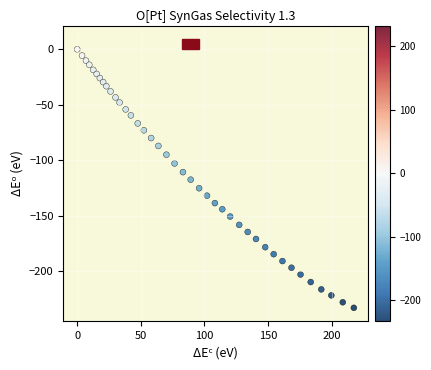

What is the range of X values (max minus min)?

217.4